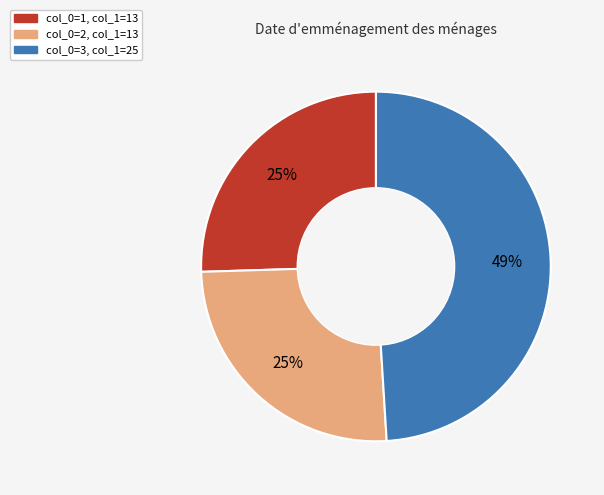

Does any single category account for the majority?

No